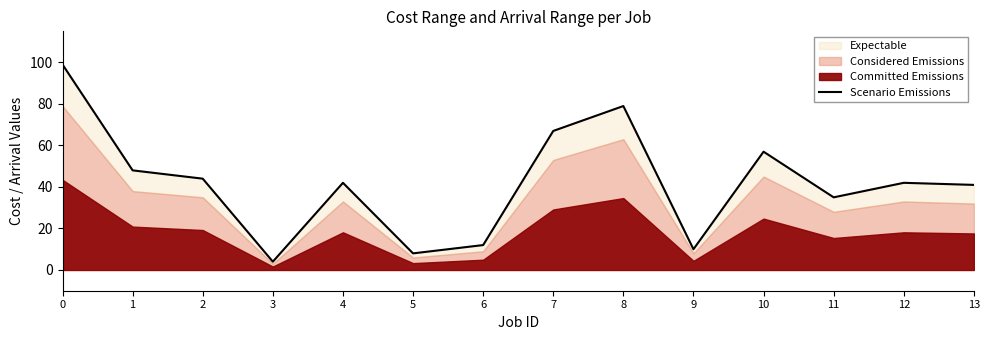

How many lines are shown in the chart?

1